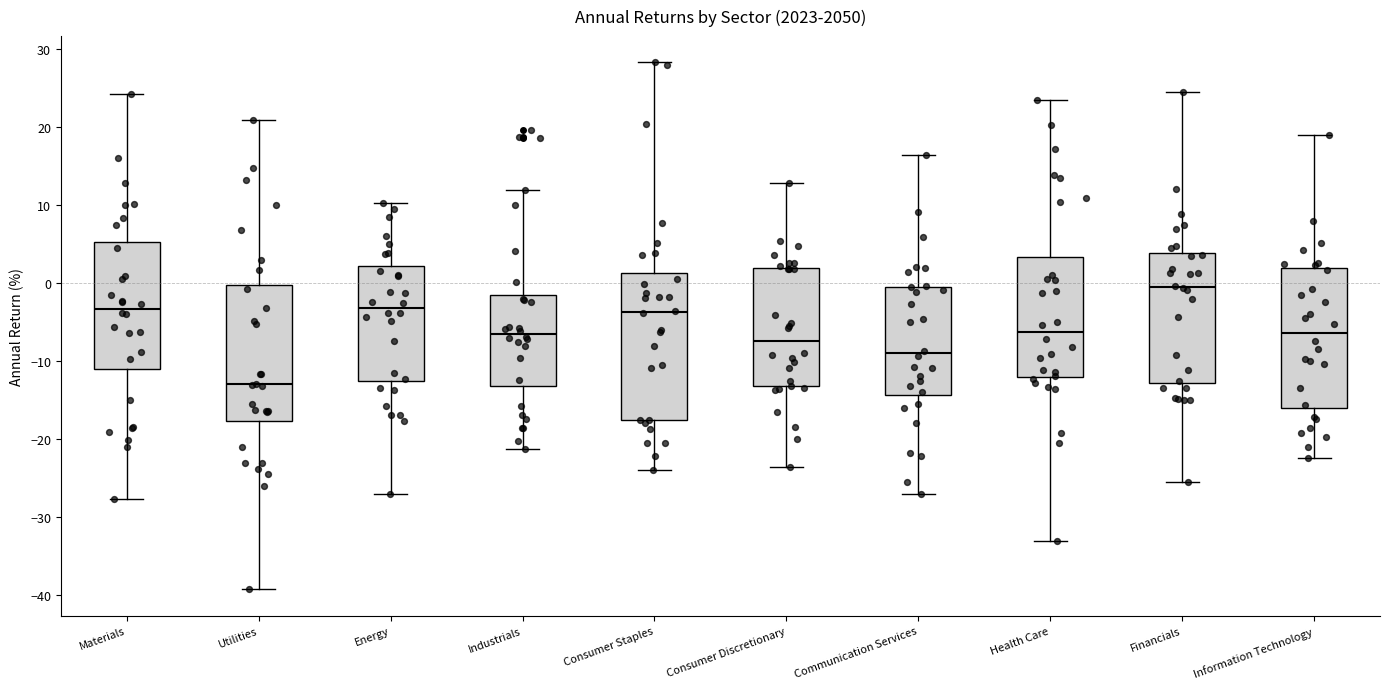

Which box has the highest median line?

Financials